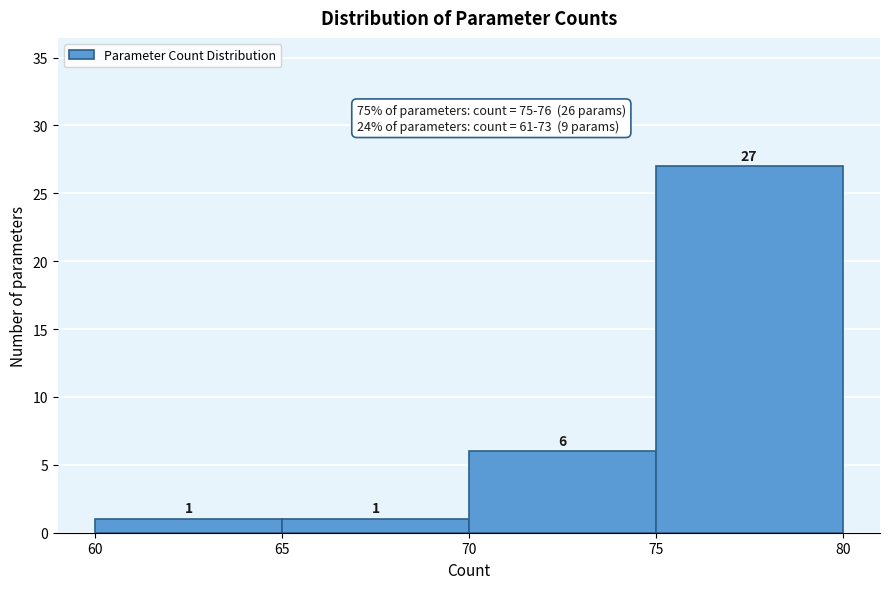

Reading left to right, list every bar in this chart as the range it spans on the x-axis followed by its height.

60 to 65: 1
65 to 70: 1
70 to 75: 6
75 to 80: 27